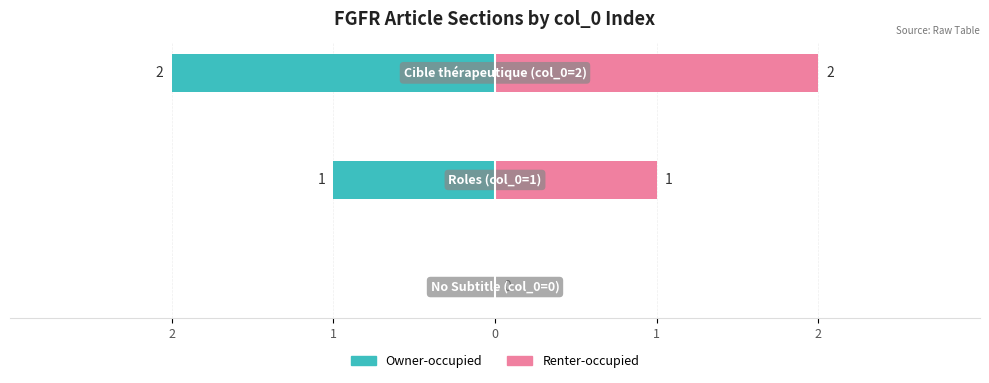

Which series has the largest range (max minus min)?

Owner-occupied